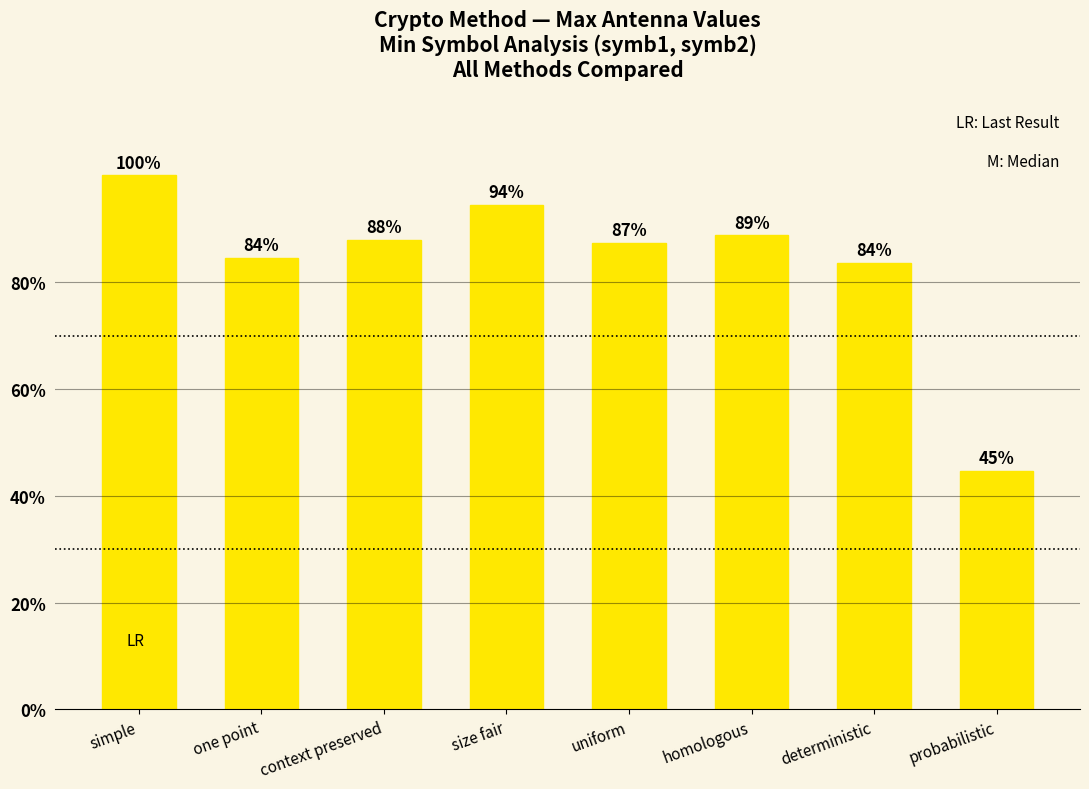

Does the chart contain any negative values?

No